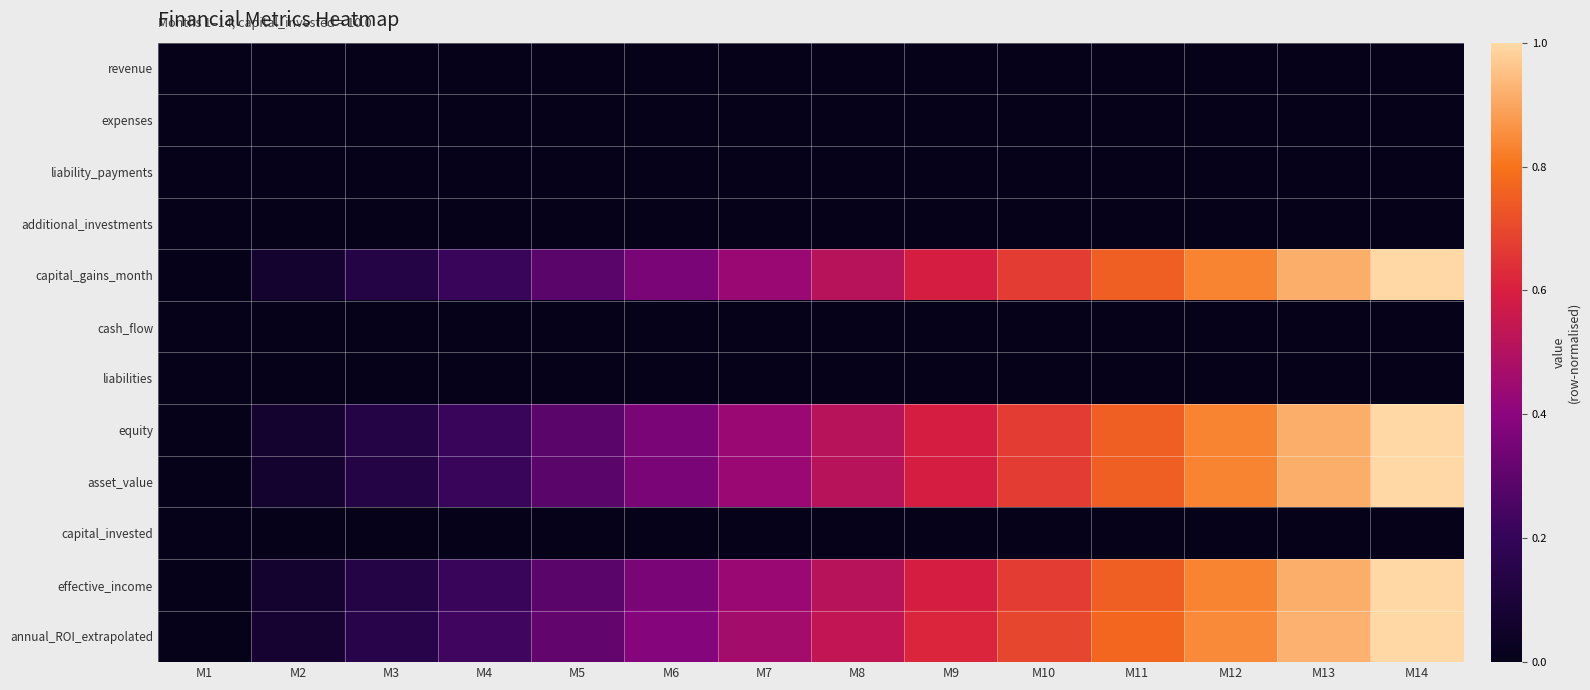

Reading right to left, list all the values displayed in this chart.

revenue: M14=0.0	M13=0.0	M12=0.0	M11=0.0	M10=0.0	M9=0.0	M8=0.0	M7=0.0	M6=0.0	M5=0.0	M4=0.0	M3=0.0	M2=0.0	M1=0.0
expenses: M14=0.0	M13=0.0	M12=0.0	M11=0.0	M10=0.0	M9=0.0	M8=0.0	M7=0.0	M6=0.0	M5=0.0	M4=0.0	M3=0.0	M2=0.0	M1=0.0
liability_payments: M14=0.0	M13=0.0	M12=0.0	M11=0.0	M10=0.0	M9=0.0	M8=0.0	M7=0.0	M6=0.0	M5=0.0	M4=0.0	M3=0.0	M2=0.0	M1=0.0
additional_investments: M14=0.0	M13=0.0	M12=0.0	M11=0.0	M10=0.0	M9=0.0	M8=0.0	M7=0.0	M6=0.0	M5=0.0	M4=0.0	M3=0.0	M2=0.0	M1=0.0
capital_gains_month: M14=1.0	M13=0.9	M12=0.8	M11=0.8	M10=0.7	M9=0.6	M8=0.5	M7=0.4	M6=0.4	M5=0.3	M4=0.2	M3=0.1	M2=0.1	M1=0.0
cash_flow: M14=0.0	M13=0.0	M12=0.0	M11=0.0	M10=0.0	M9=0.0	M8=0.0	M7=0.0	M6=0.0	M5=0.0	M4=0.0	M3=0.0	M2=0.0	M1=0.0
liabilities: M14=0.0	M13=0.0	M12=0.0	M11=0.0	M10=0.0	M9=0.0	M8=0.0	M7=0.0	M6=0.0	M5=0.0	M4=0.0	M3=0.0	M2=0.0	M1=0.0
equity: M14=1.0	M13=0.9	M12=0.8	M11=0.8	M10=0.7	M9=0.6	M8=0.5	M7=0.4	M6=0.4	M5=0.3	M4=0.2	M3=0.1	M2=0.1	M1=0.0
asset_value: M14=1.0	M13=0.9	M12=0.8	M11=0.8	M10=0.7	M9=0.6	M8=0.5	M7=0.4	M6=0.4	M5=0.3	M4=0.2	M3=0.1	M2=0.1	M1=0.0
capital_invested: M14=0.0	M13=0.0	M12=0.0	M11=0.0	M10=0.0	M9=0.0	M8=0.0	M7=0.0	M6=0.0	M5=0.0	M4=0.0	M3=0.0	M2=0.0	M1=0.0
effective_income: M14=1.0	M13=0.9	M12=0.8	M11=0.8	M10=0.7	M9=0.6	M8=0.5	M7=0.4	M6=0.4	M5=0.3	M4=0.2	M3=0.1	M2=0.1	M1=0.0
annual_ROI_extrapolated: M14=1.0	M13=0.9	M12=0.8	M11=0.8	M10=0.7	M9=0.6	M8=0.5	M7=0.5	M6=0.4	M5=0.3	M4=0.2	M3=0.2	M2=0.1	M1=0.0